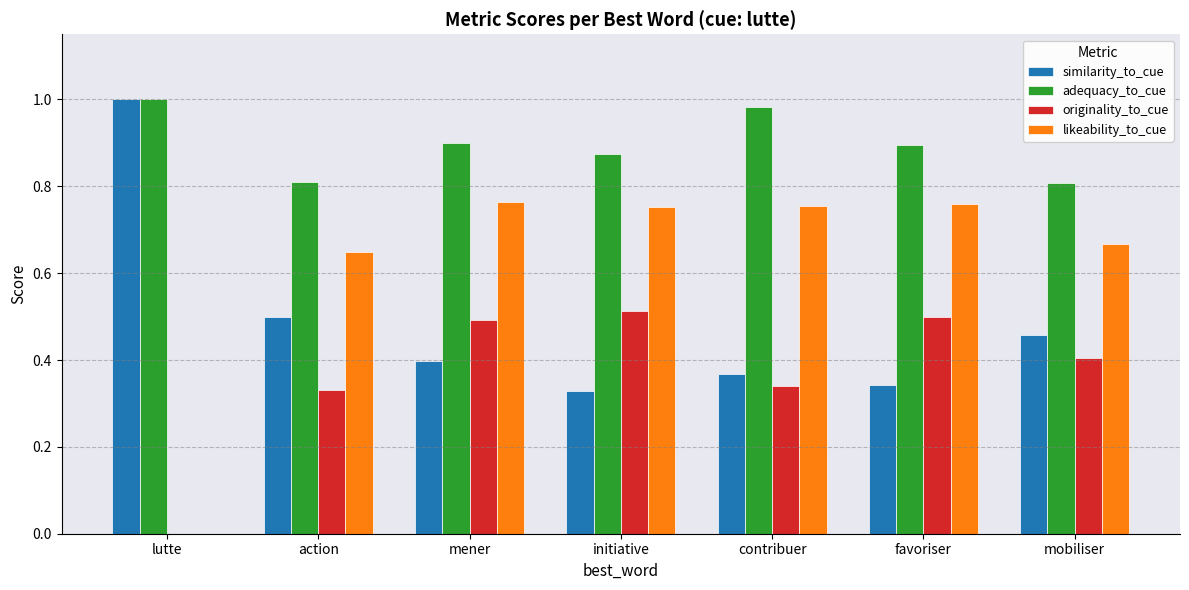

Is the value of adequacy_to_cue at contribuer greater than the value of likeability_to_cue at lutte?

Yes